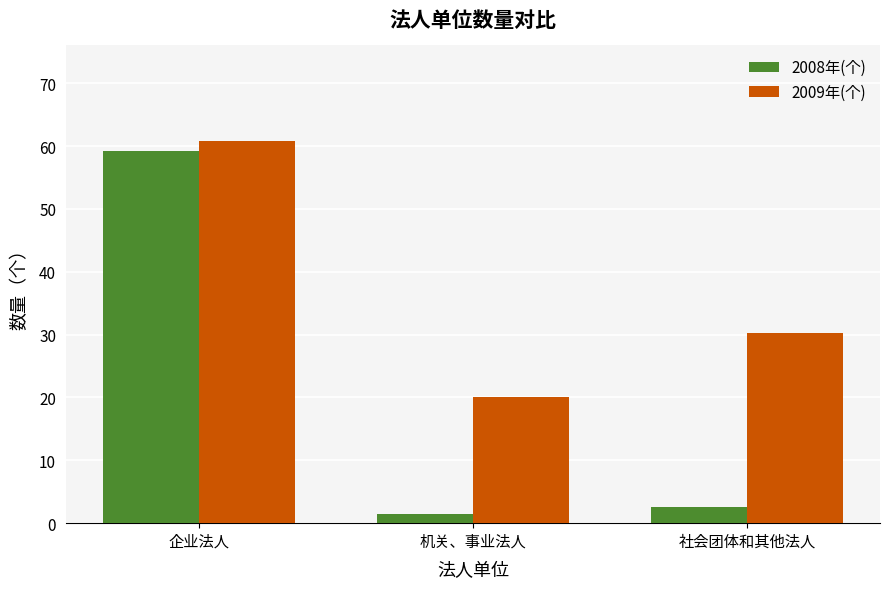

Which series has the widest spread of values?

2008年(个)